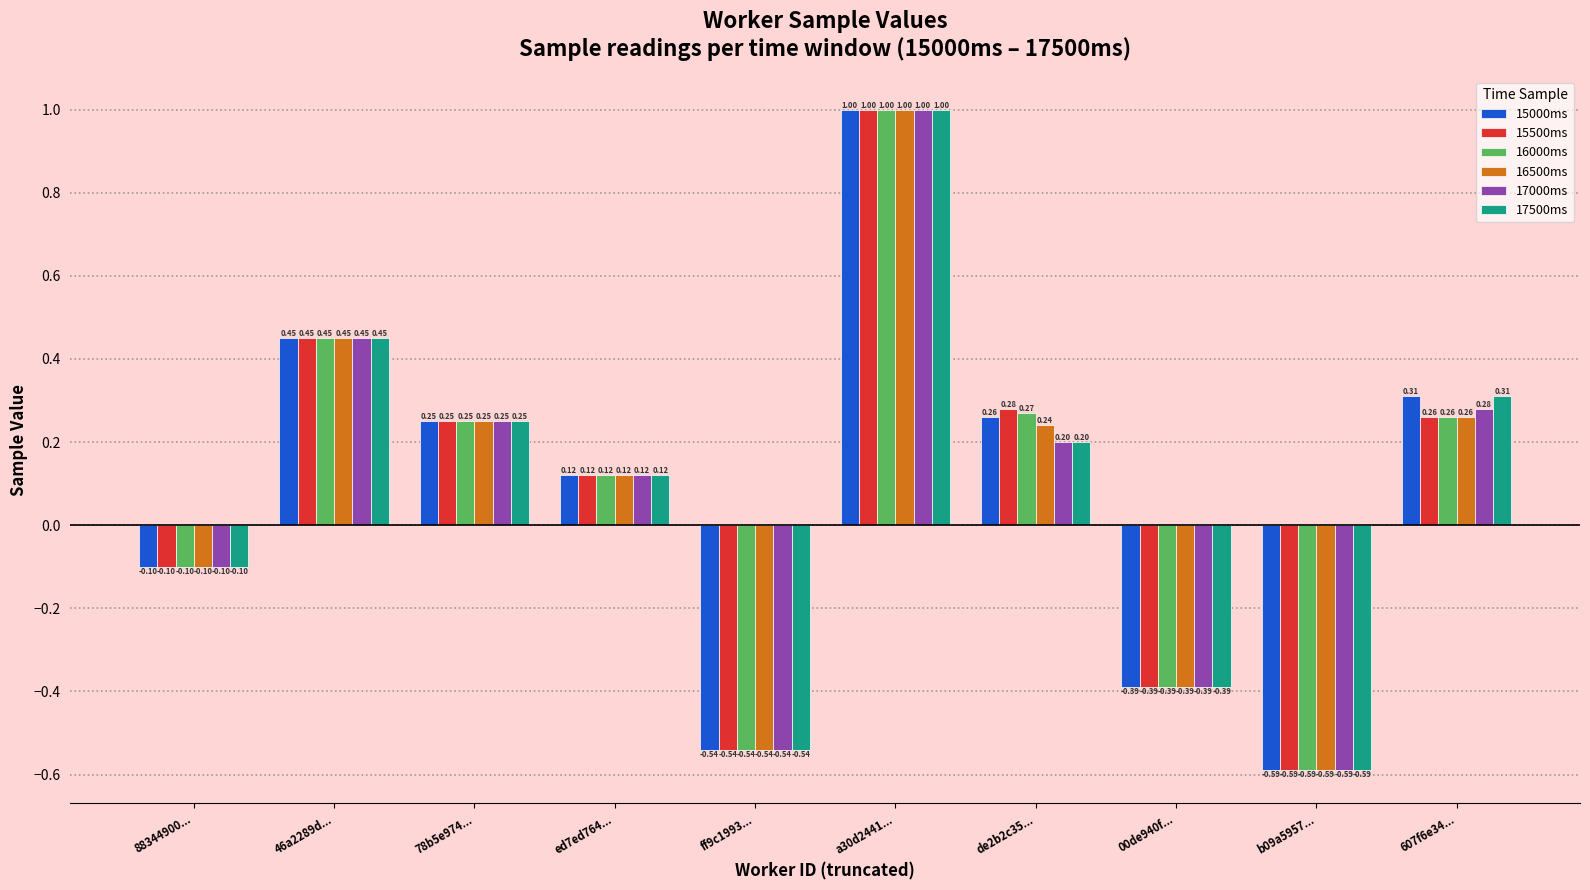

List the labels in order of 16500ms value, largest first.

a30d2441..., 46a2289d..., 607f6e34..., 78b5e974..., de2b2c35..., ed7ed764..., 88344900..., 00de940f..., ff9c1993..., b09a5957...